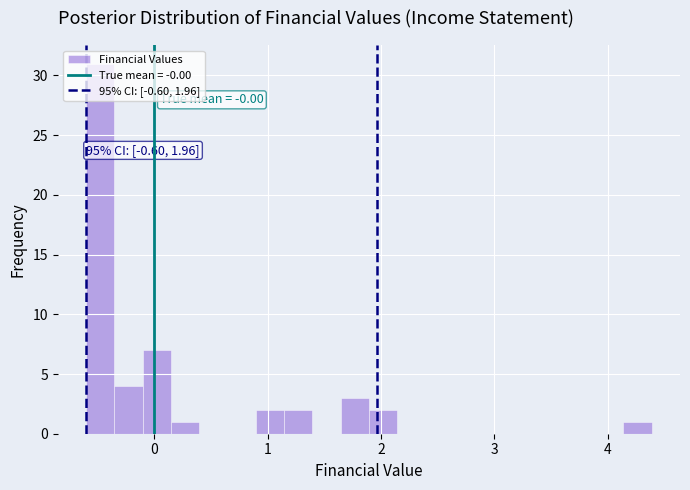

Read against the x-axis, roughly where is the centre of the tallest bar?

-0.5